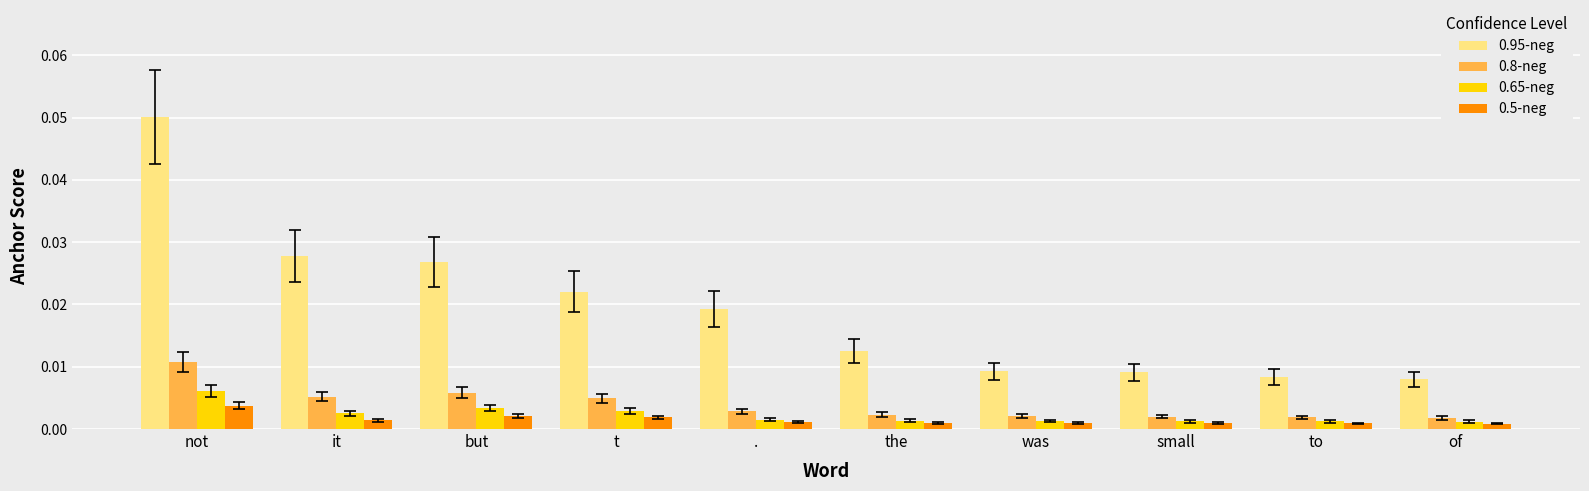

How many bars are there in each group?

4